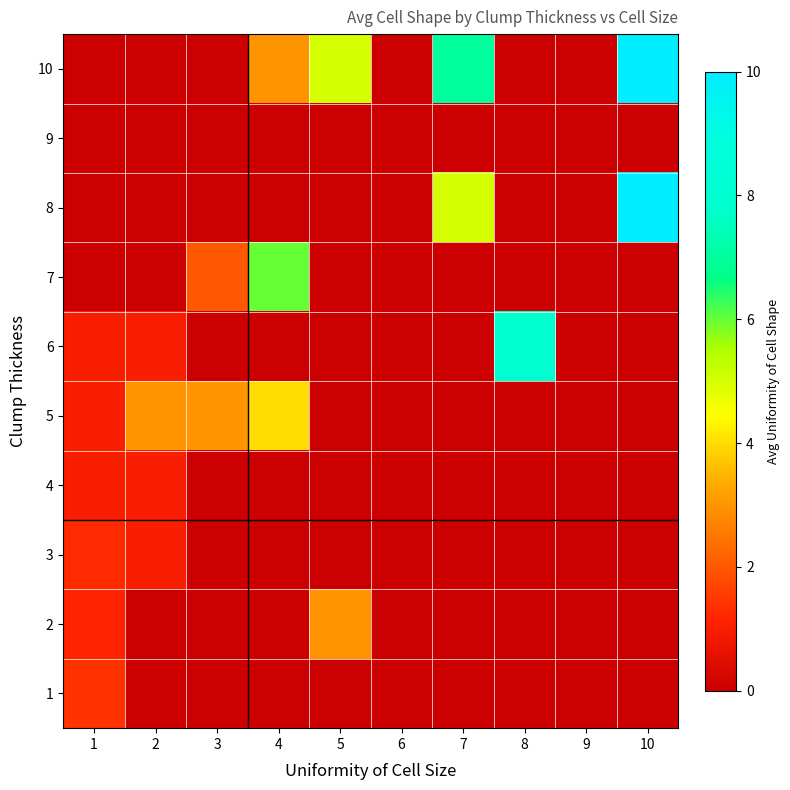

At which category is the sum across all series the highest?

10